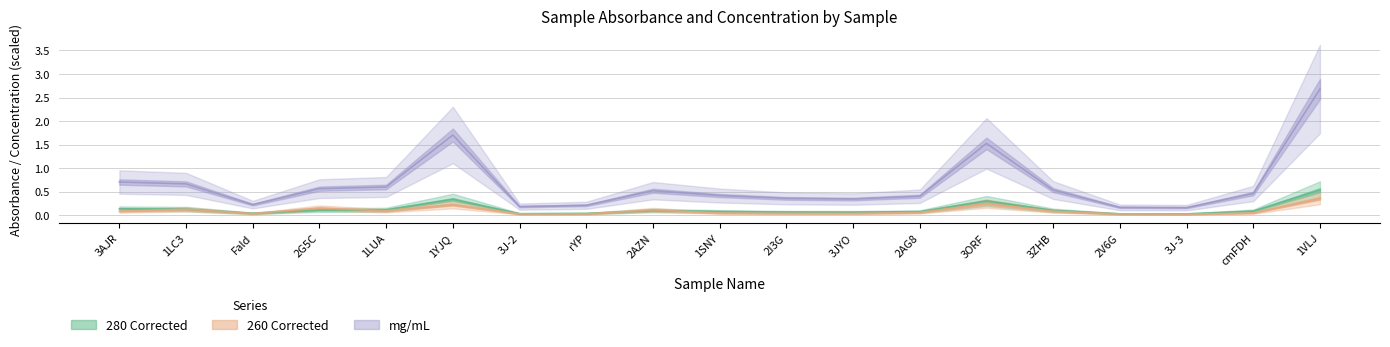

Is this an area chart (filled region under the line)?

No